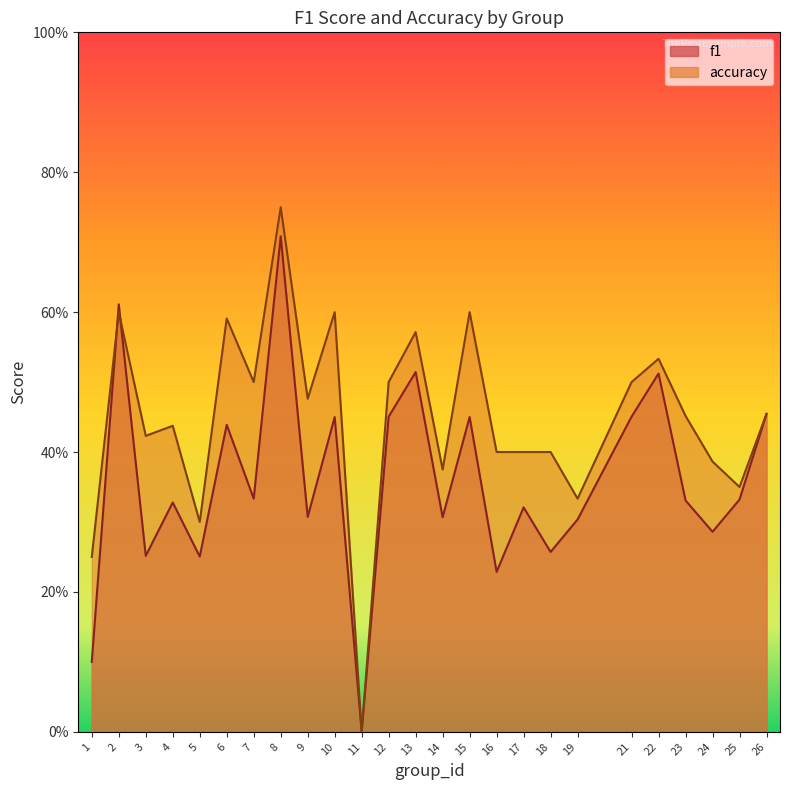

Where is the first local maximum for accuracy?

2